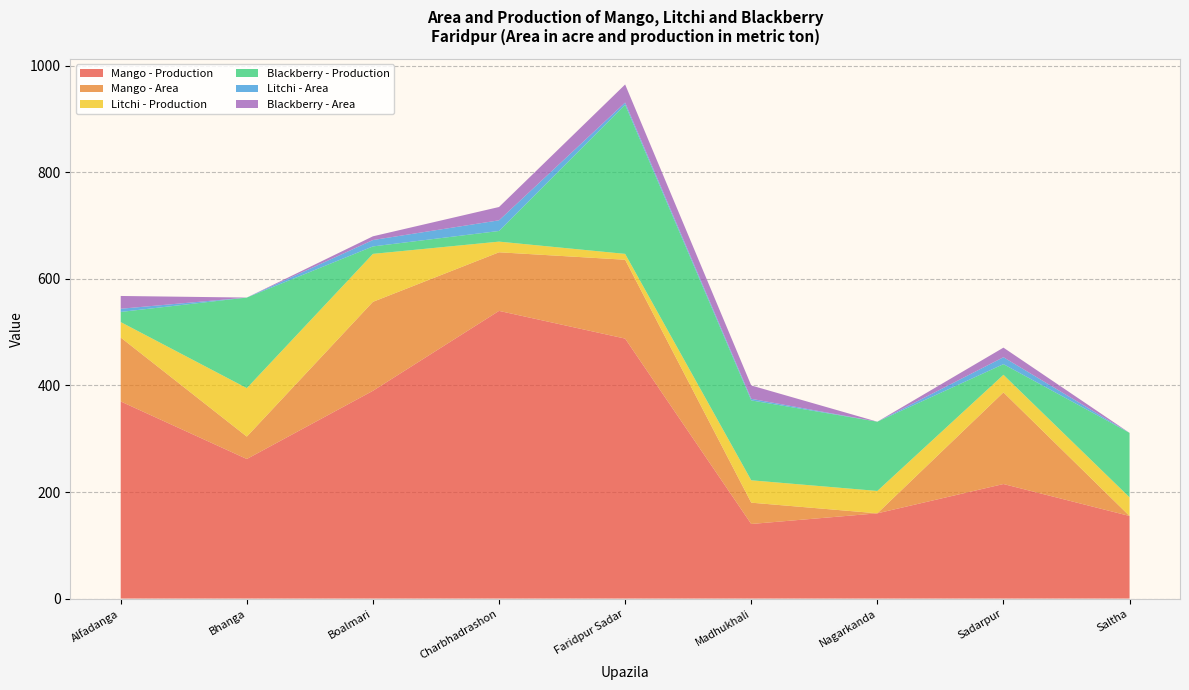

Reading left to right, list all the values displayed in this chart.

Mango - Production: Alfadanga=370	Bhanga=262	Boalmari=390	Charbhadrashon=540	Faridpur Sadar=488	Madhukhali=140	Nagarkanda=160	Sadarpur=215	Saltha=155
Mango - Area: Alfadanga=120	Bhanga=42	Boalmari=167	Charbhadrashon=110	Faridpur Sadar=148	Madhukhali=40	Nagarkanda=0	Sadarpur=172	Saltha=0
Litchi - Production: Alfadanga=29	Bhanga=91	Boalmari=90	Charbhadrashon=20	Faridpur Sadar=11	Madhukhali=42	Nagarkanda=42	Sadarpur=33	Saltha=35
Blackberry - Production: Alfadanga=19	Bhanga=170	Boalmari=14	Charbhadrashon=20	Faridpur Sadar=280	Madhukhali=150	Nagarkanda=130	Sadarpur=20	Saltha=121
Litchi - Area: Alfadanga=6	Bhanga=0	Boalmari=12	Charbhadrashon=20	Faridpur Sadar=4	Madhukhali=3	Nagarkanda=0	Sadarpur=13	Saltha=0
Blackberry - Area: Alfadanga=24	Bhanga=0	Boalmari=7	Charbhadrashon=25	Faridpur Sadar=34	Madhukhali=25	Nagarkanda=0	Sadarpur=18	Saltha=0